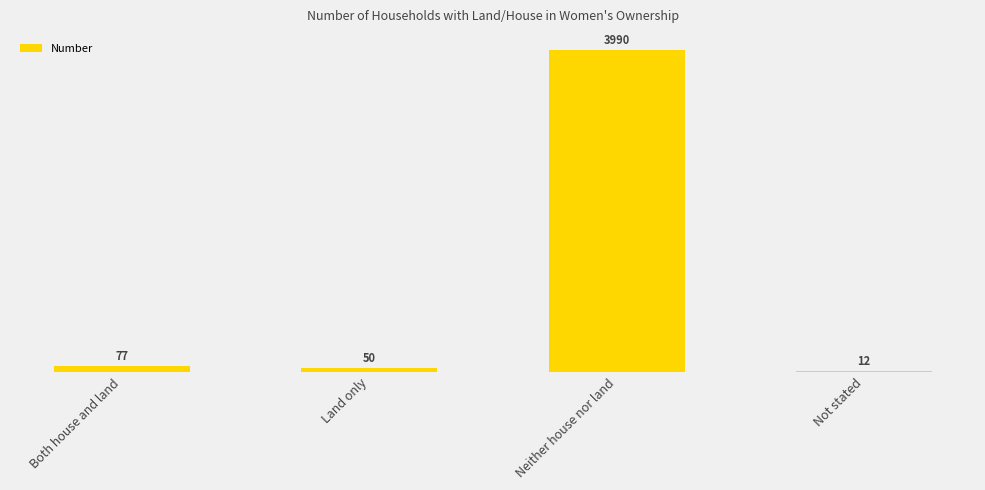

What is the sum of the values at Not stated and Neither house nor land?

4002